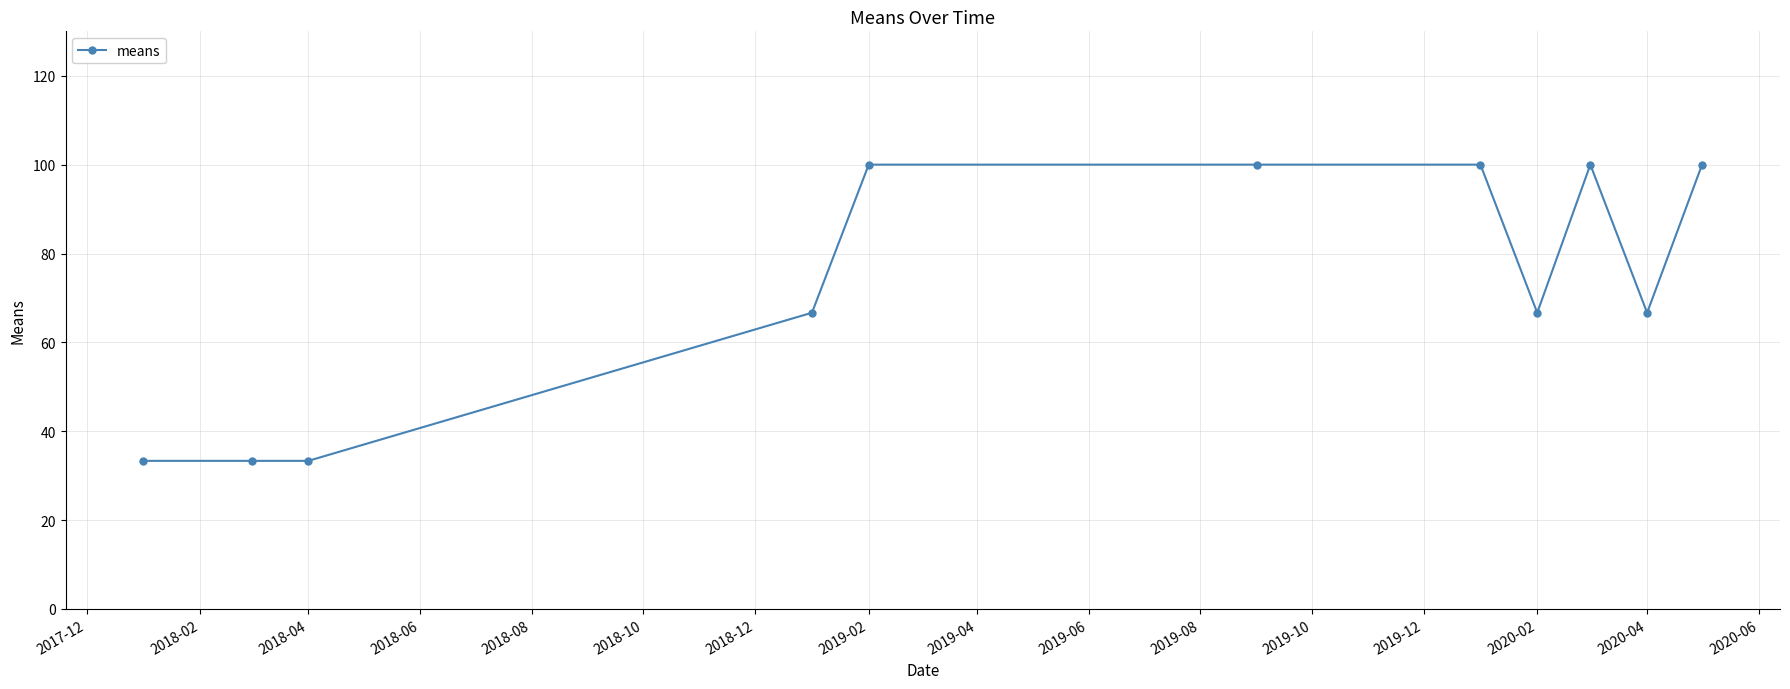

What is the maximum value shown in the chart?

100.0